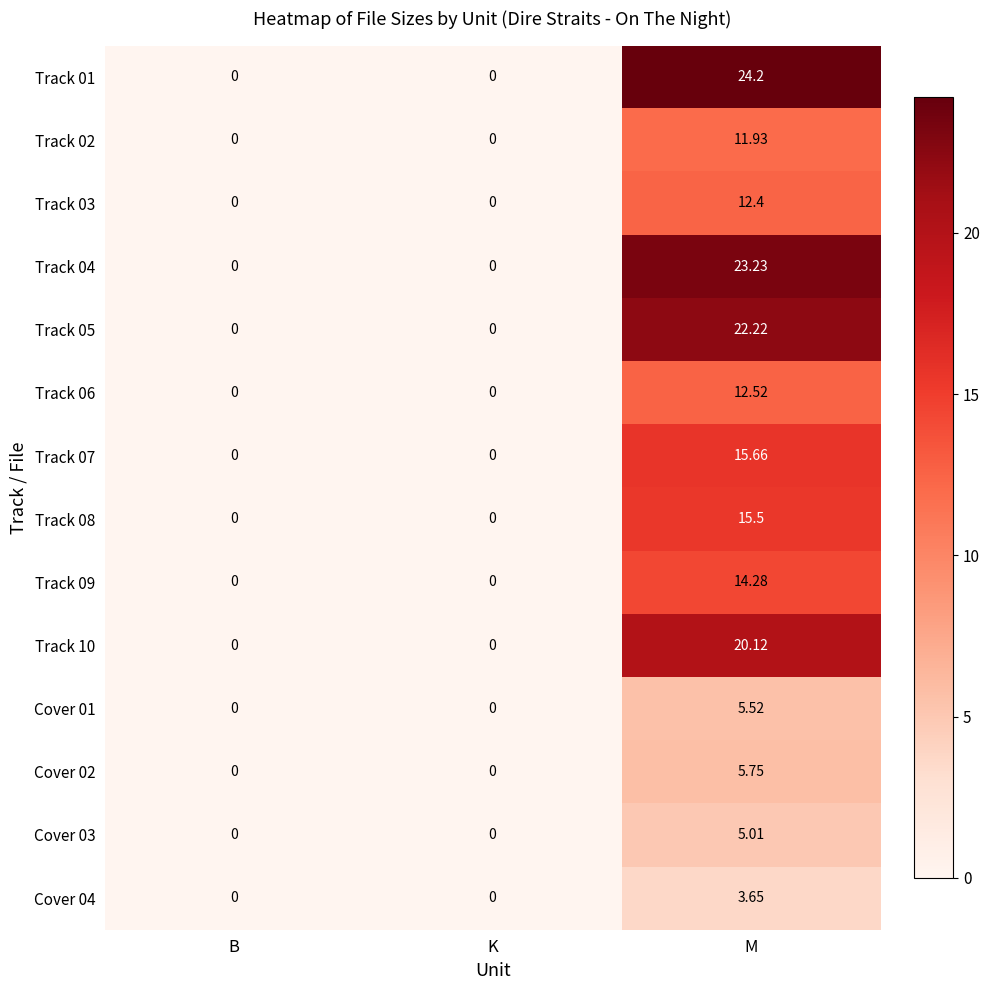

At which label does Track 06 reach its peak?

M